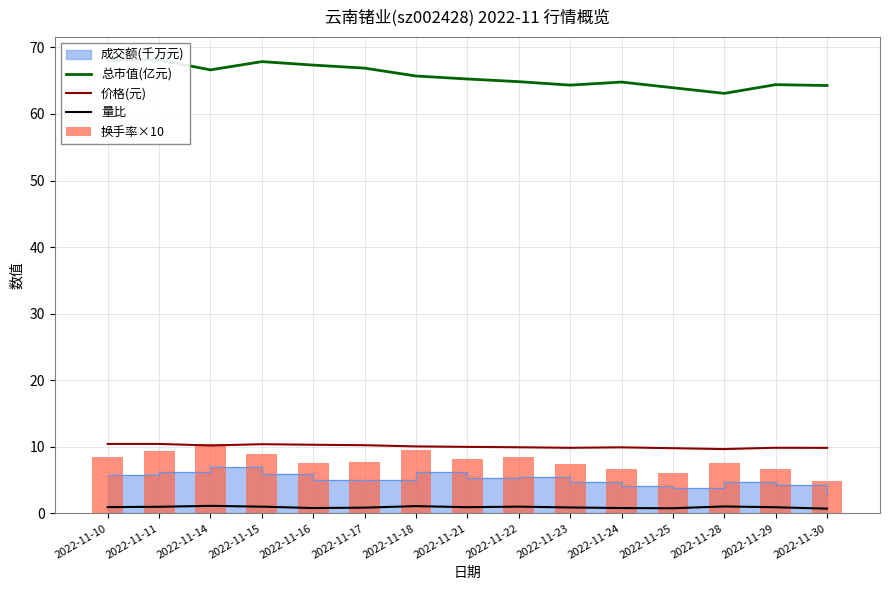

What is the difference between the highest and lowest values at 2022-11-30?

63.6